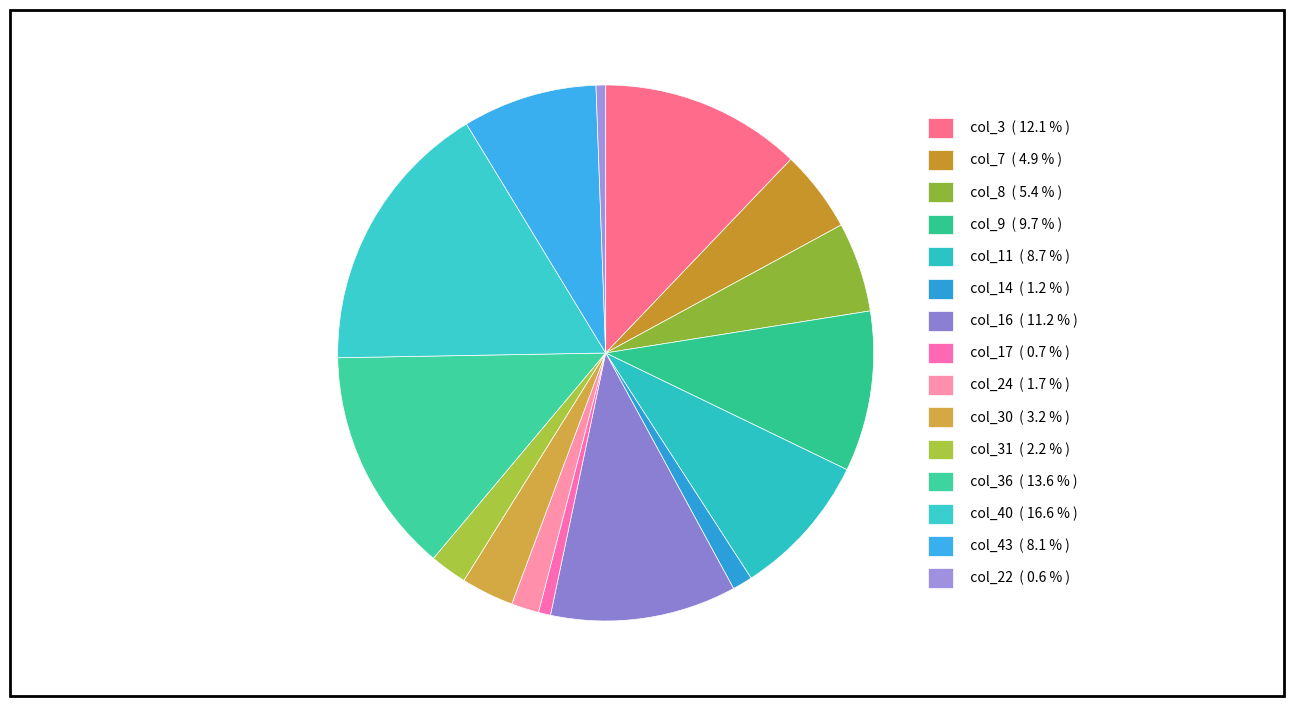

How many segments does this pie chart have?

15